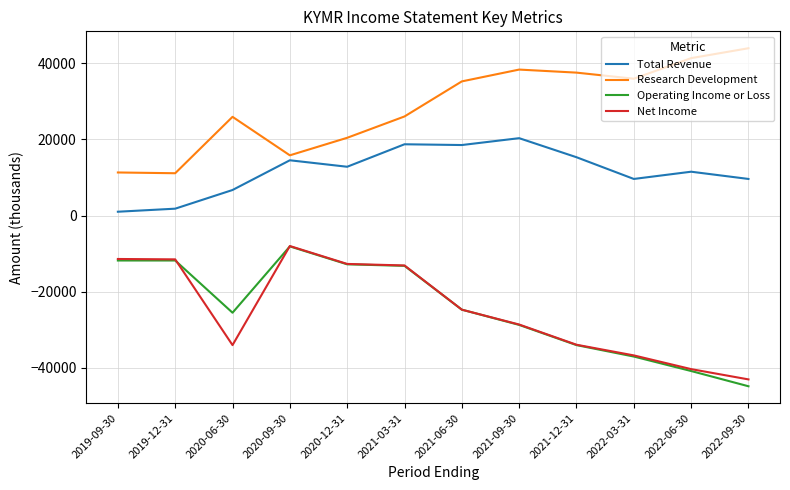

Which series has the largest total across all categories?

Research Development